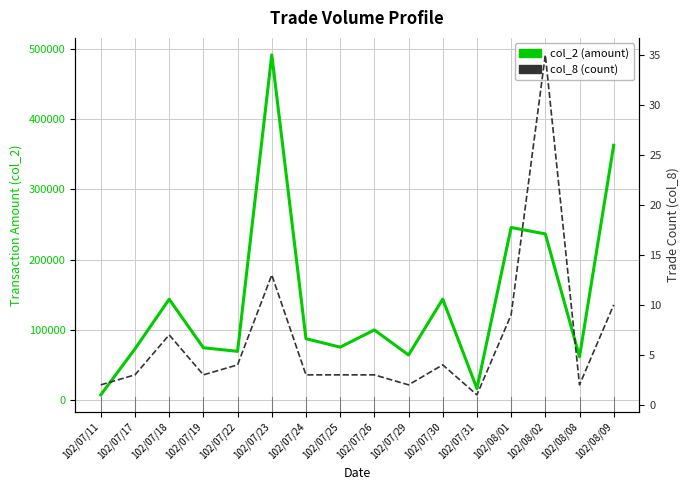

True or false: col_2 (amount) and col_8 (count) cross at least once.

False